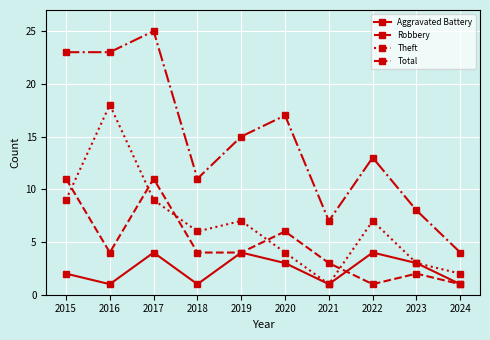

Does the chart display data point markers on the line(s)?

Yes